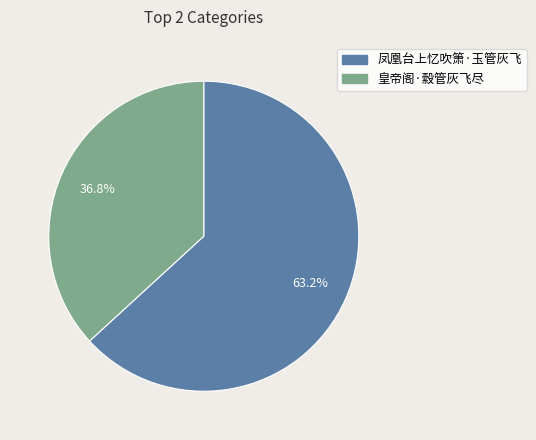

Between 凤凰台上忆吹箫·玉管灰飞 and 皇帝阁·縠管灰飞尽, which is larger?

凤凰台上忆吹箫·玉管灰飞